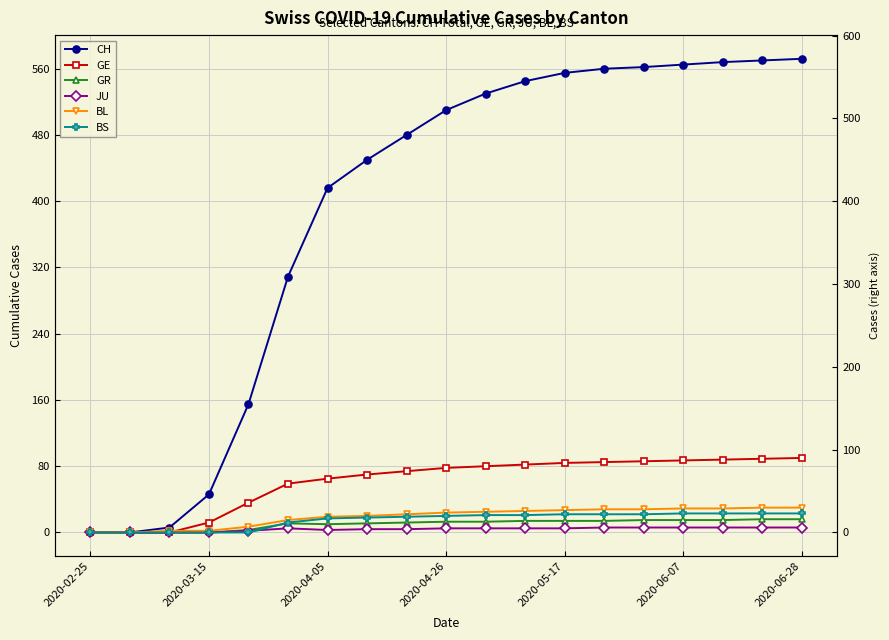

Rank the series at 13 from highest to lowest value.

CH, GE, BL, BS, GR, JU